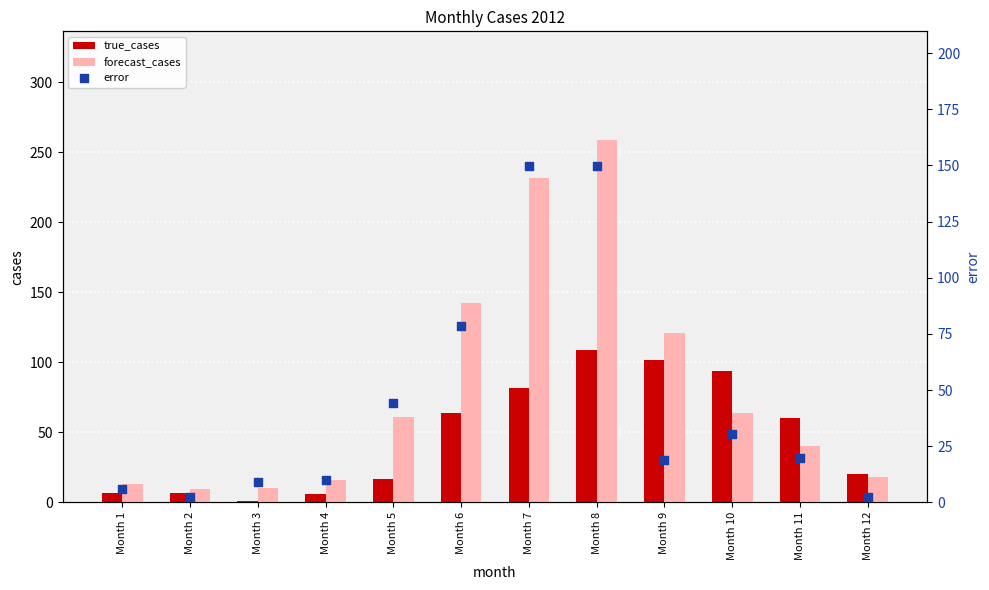

Which series has the widest spread of Y values?

forecast_cases